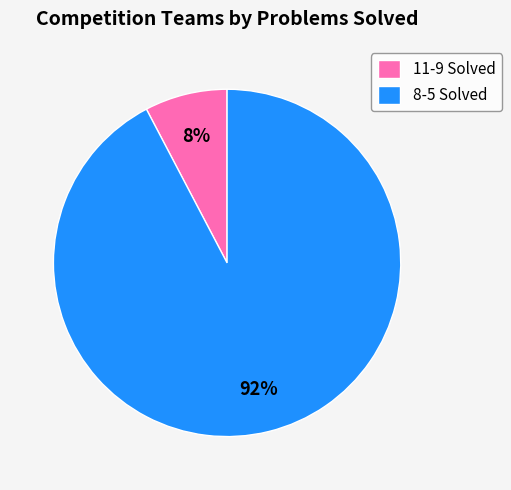

What percentage is the 8-5 Solved slice, to the nearest percent?

92%